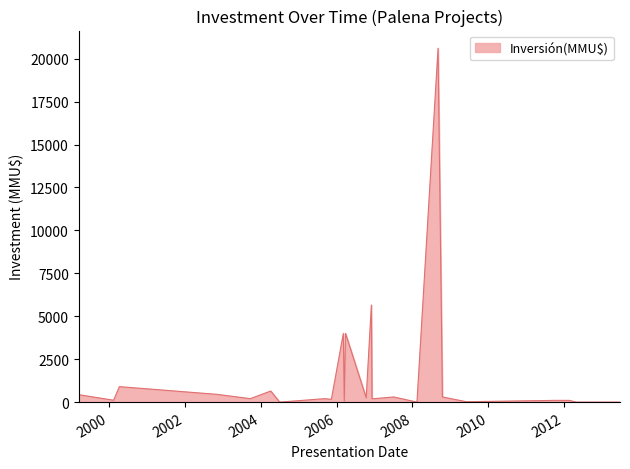

What is the maximum value shown in the chart?

20605